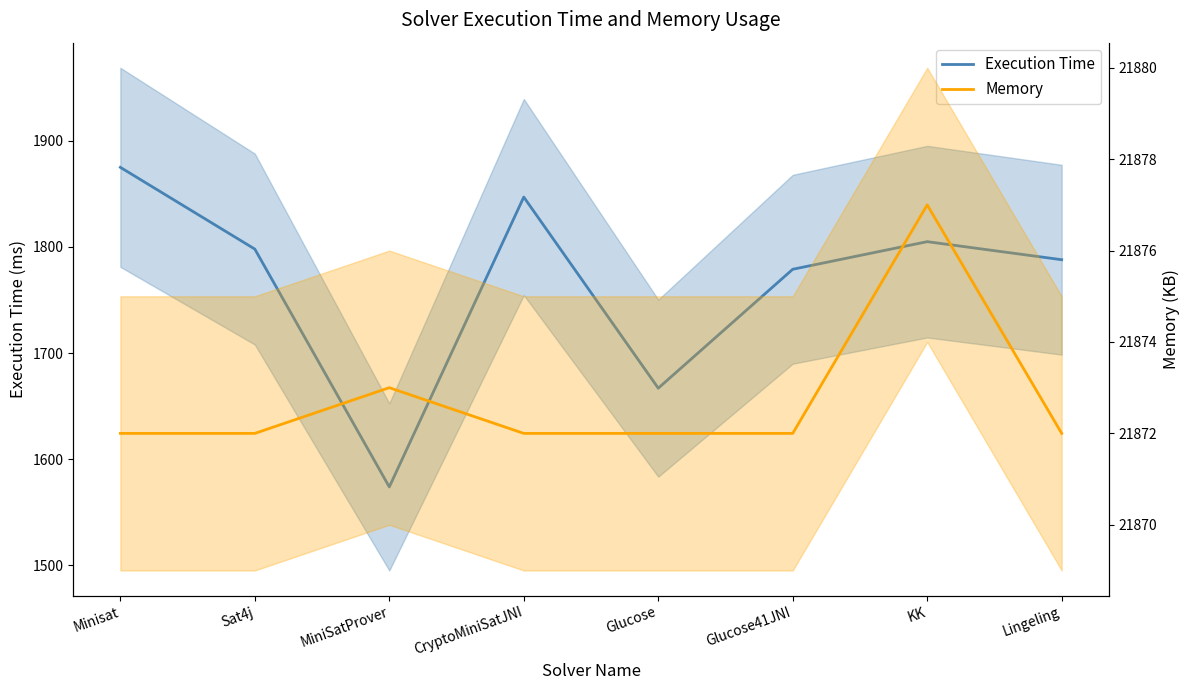

How many lines are shown in the chart?

2